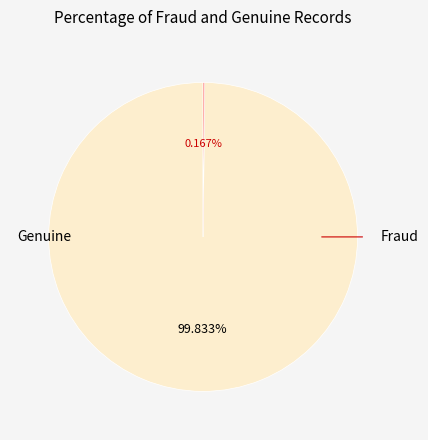

Does any single category account for the majority?

Yes